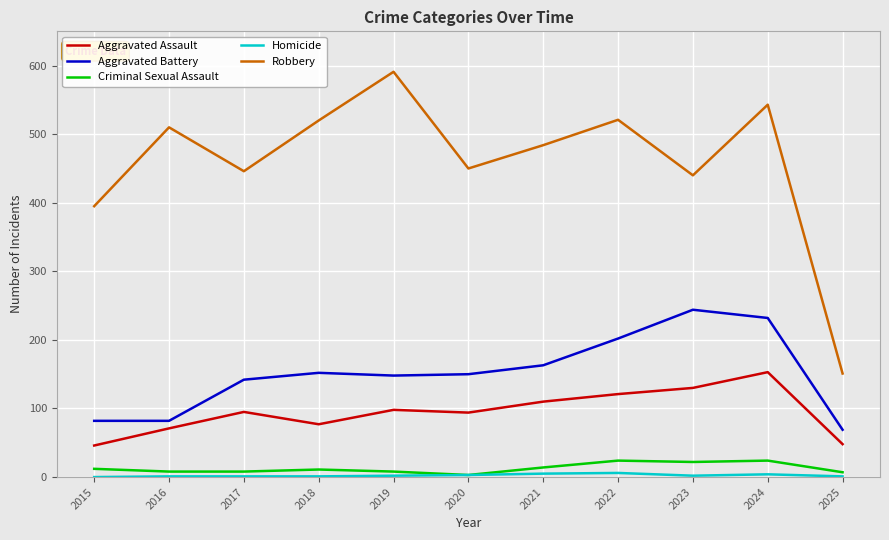

How many lines are shown in the chart?

5